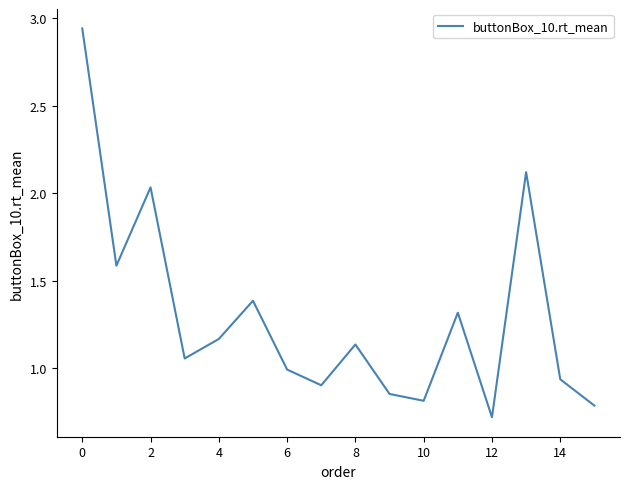

What is the minimum value shown in the chart?

0.7